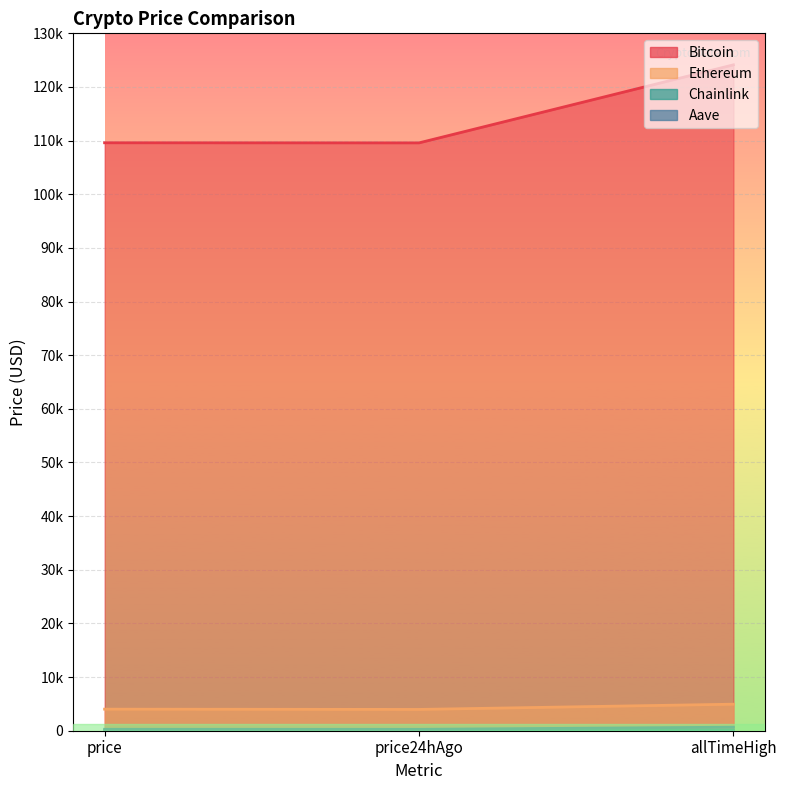

Rank the series by their maximum value, from highest to lowest.

Bitcoin, Ethereum, Aave, Chainlink